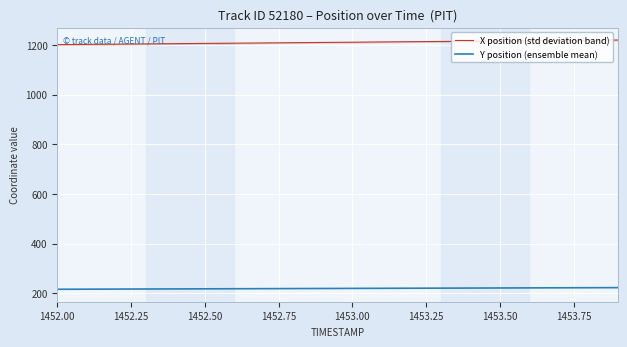

True or false: X position (std deviation band) has more than 2 points higher than both neighbors.

False